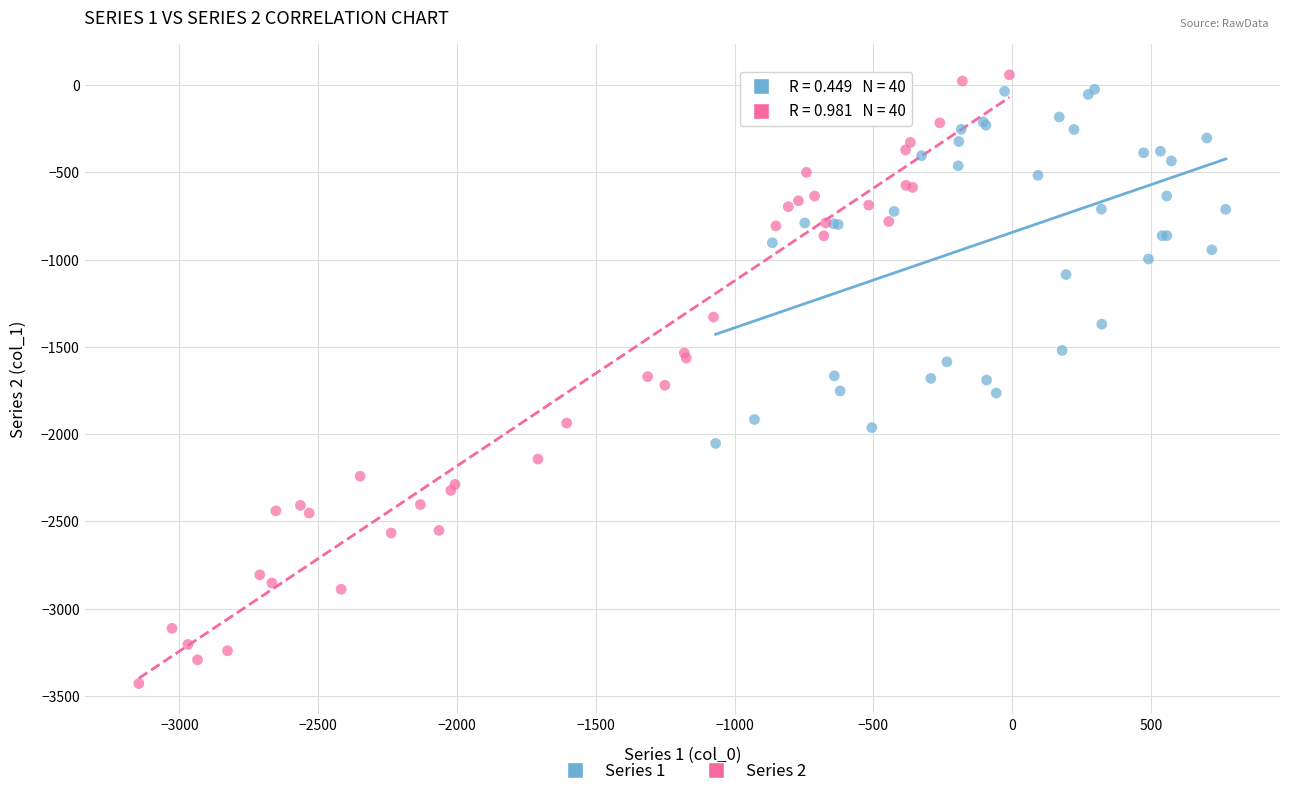

Which series contains the lowest Y value?

Series 2